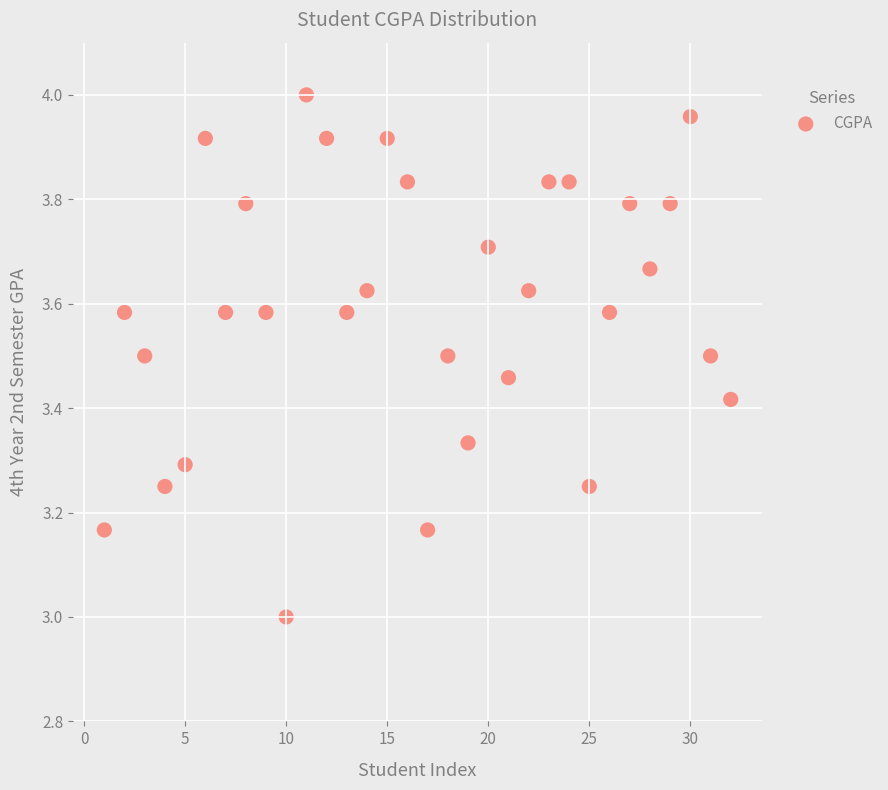

What is the range of X values (max minus min)?

31.0